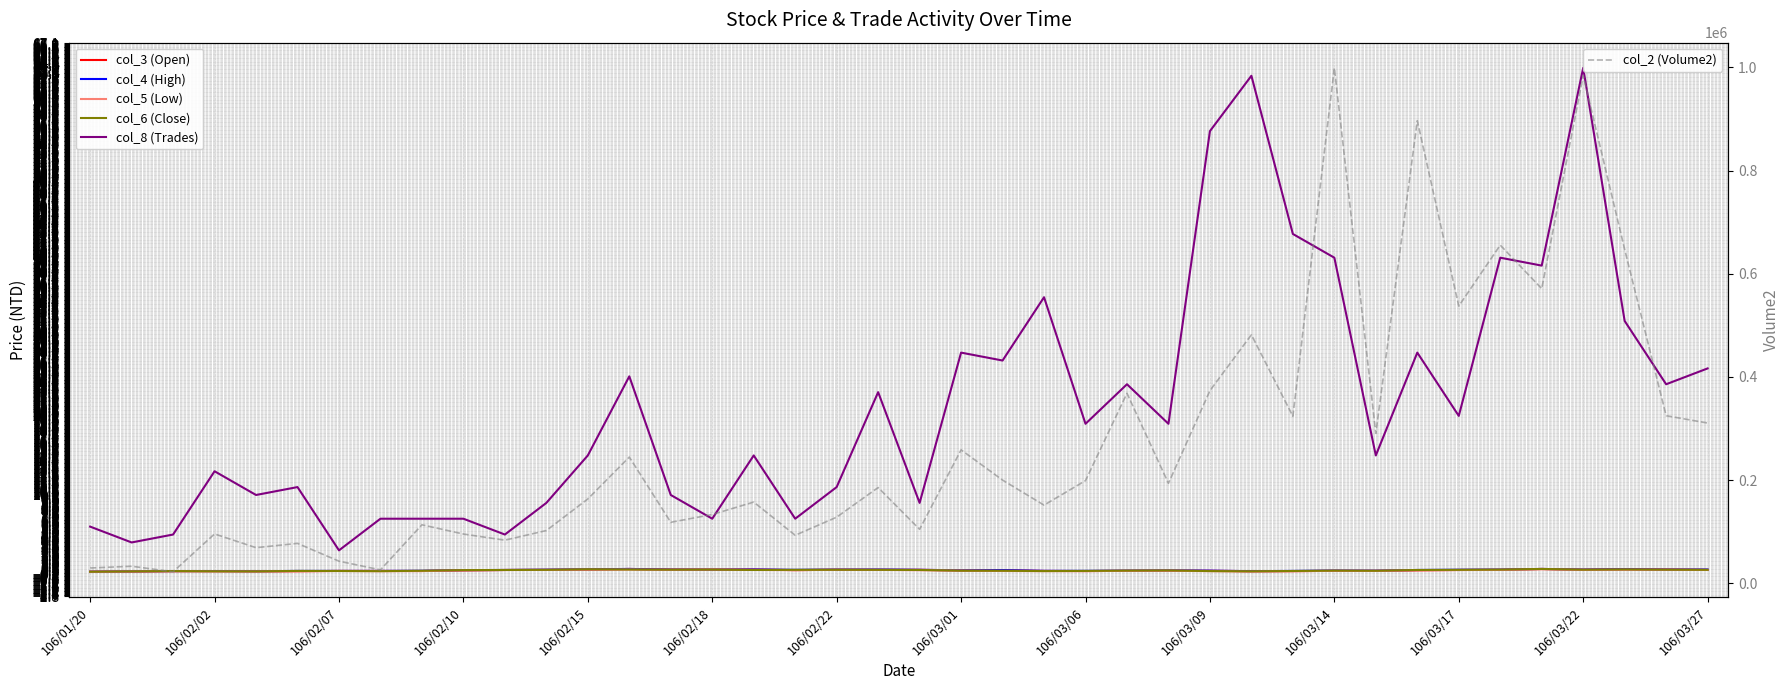

In col_2 (Volume2), how many points are higher than both neighbors (excluding endpoints)?

14